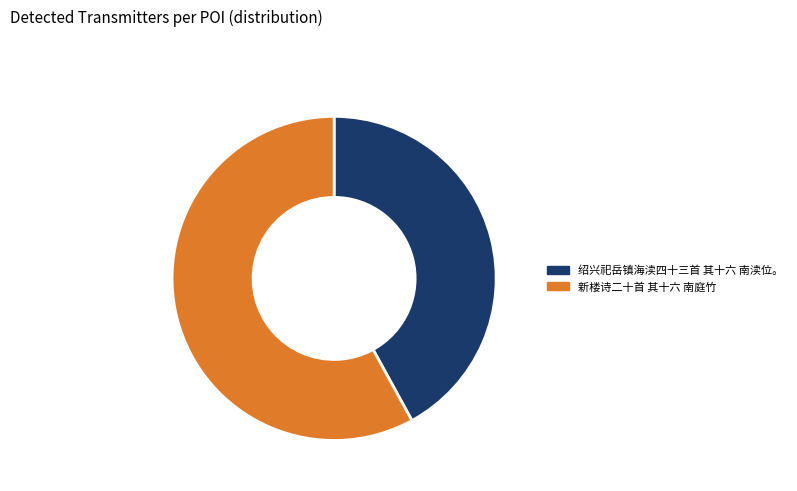

Rank the categories by value from lowest to highest.

绍兴祀岳镇海渎四十三首 其十六 南渎位。, 新楼诗二十首 其十六 南庭竹